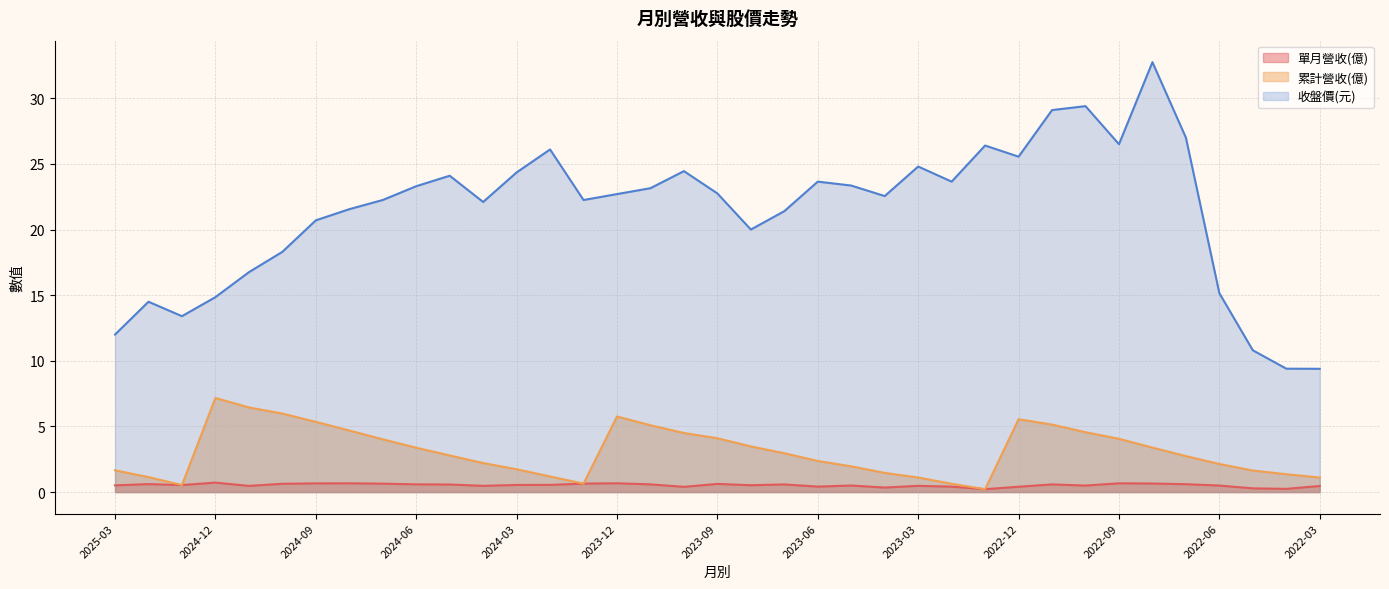

True or false: 收盤價 has more than 1 interior local peaks.

True